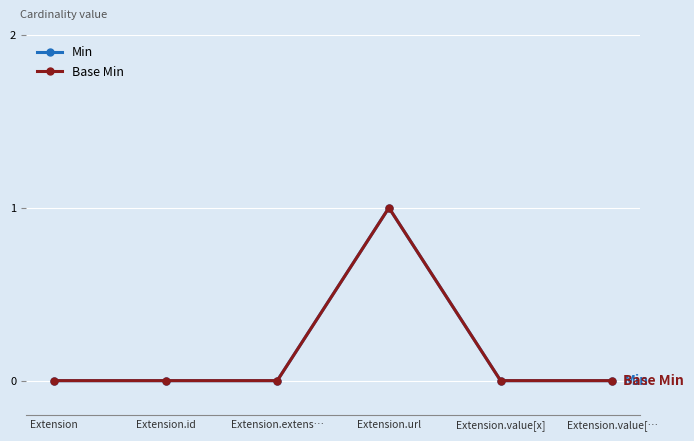

Is this an area chart (filled region under the line)?

No